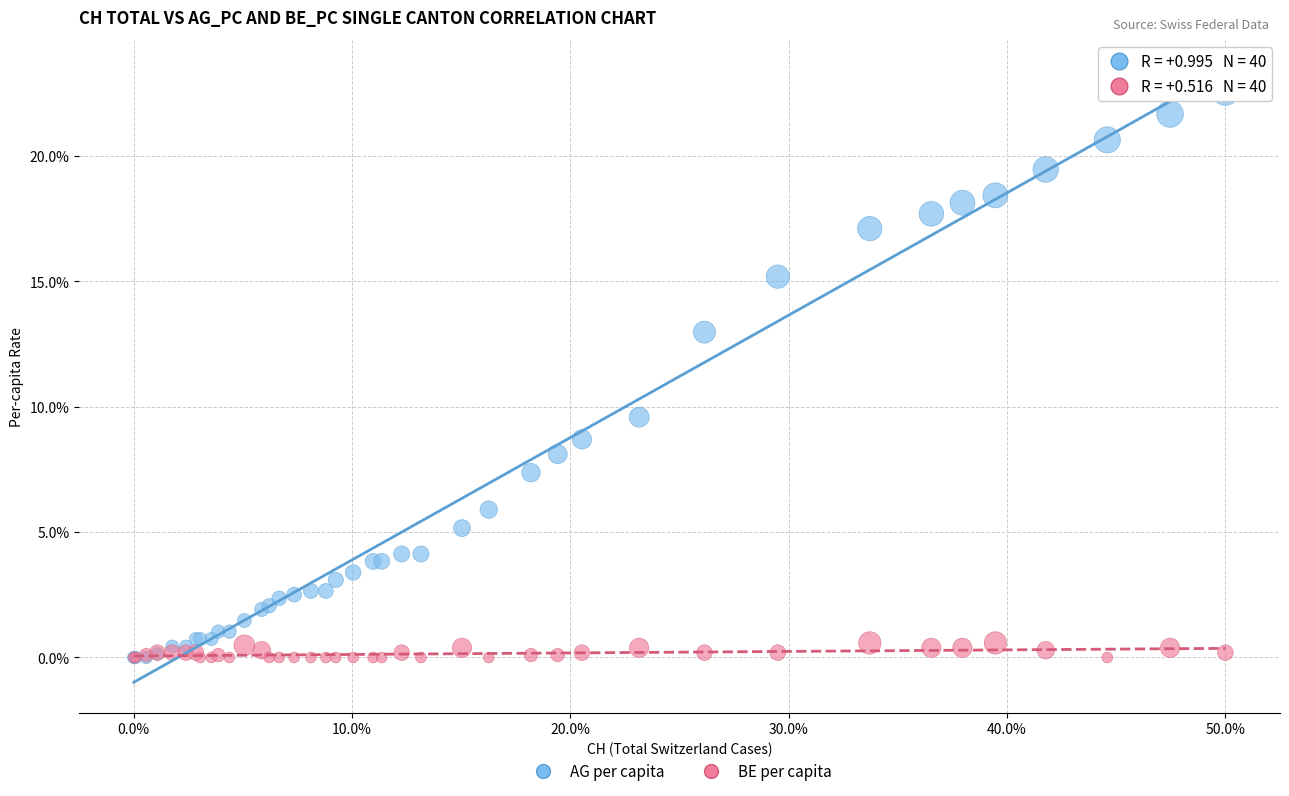

Across all series, what Y value is closest to 11?

9.6